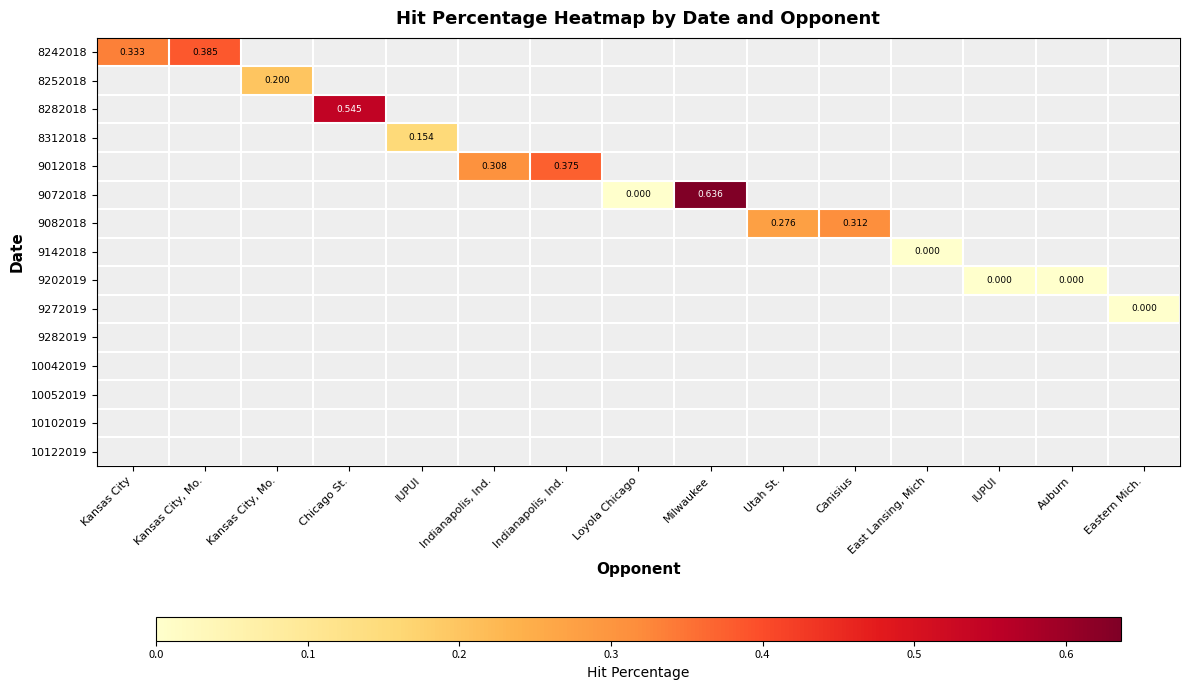

At Kansas City, Mo., list the series in order from smallest to largest.

8242018, 8252018, 8282018, 8312018, 9012018, 9072018, 9082018, 9142018, 9202019, 9272019, 9282019, 10042019, 10052019, 10102019, 10122019